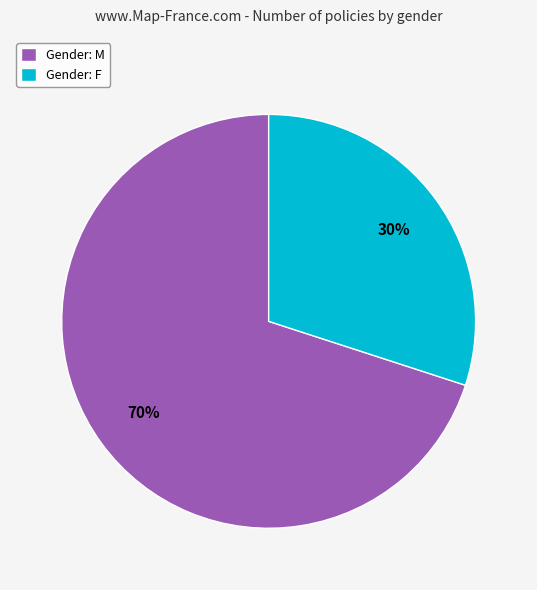

How many slices are in this pie chart?

2